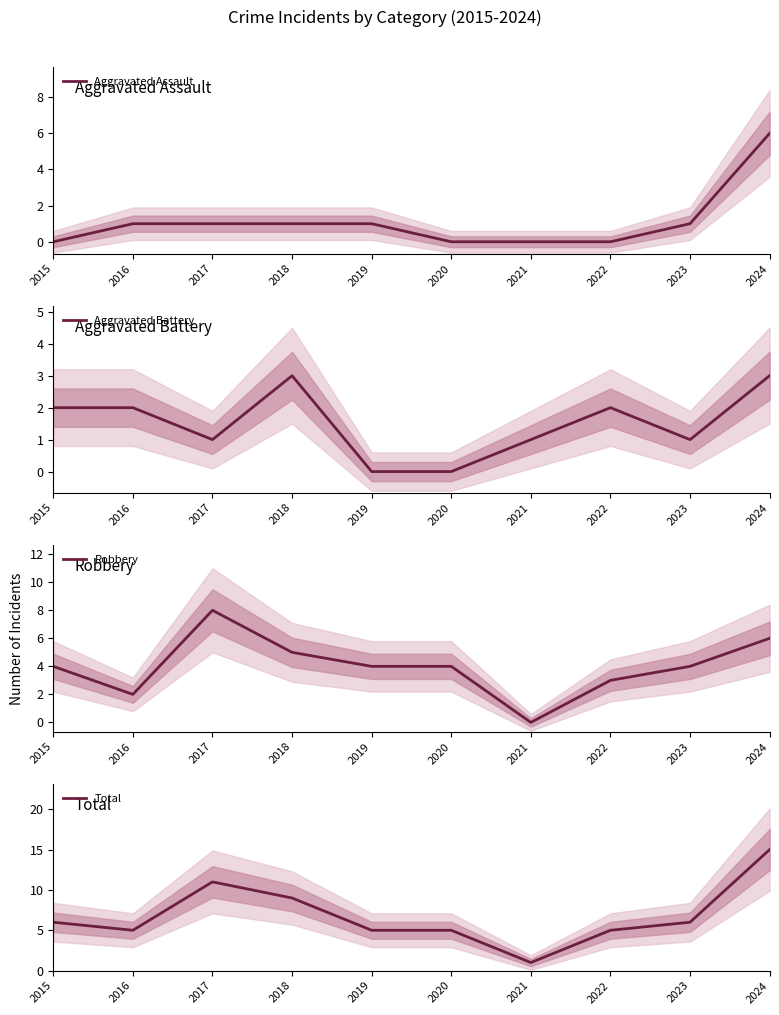

At how many categories does at least one series exceed 11?

1